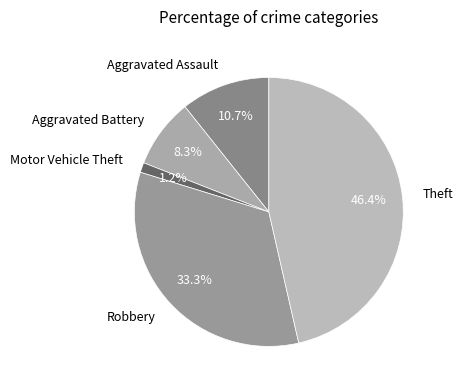

Do Motor Vehicle Theft and Aggravated Assault together represent more than half of the pie?

No